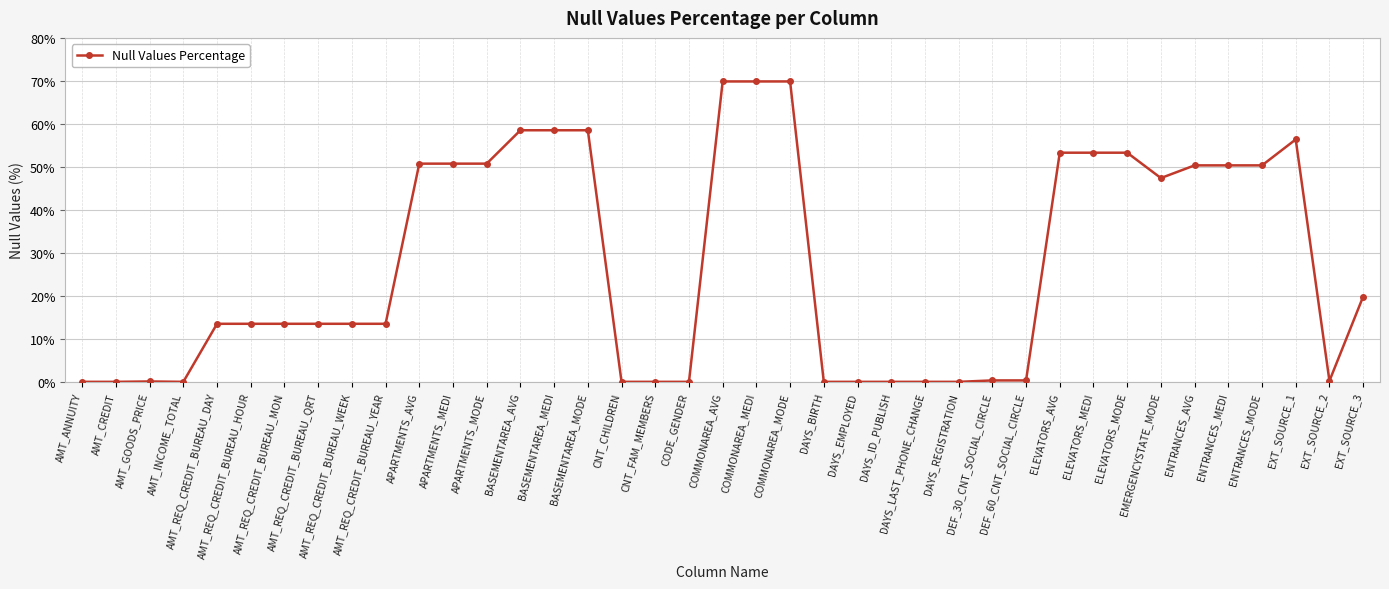

How many values are below 13?

15